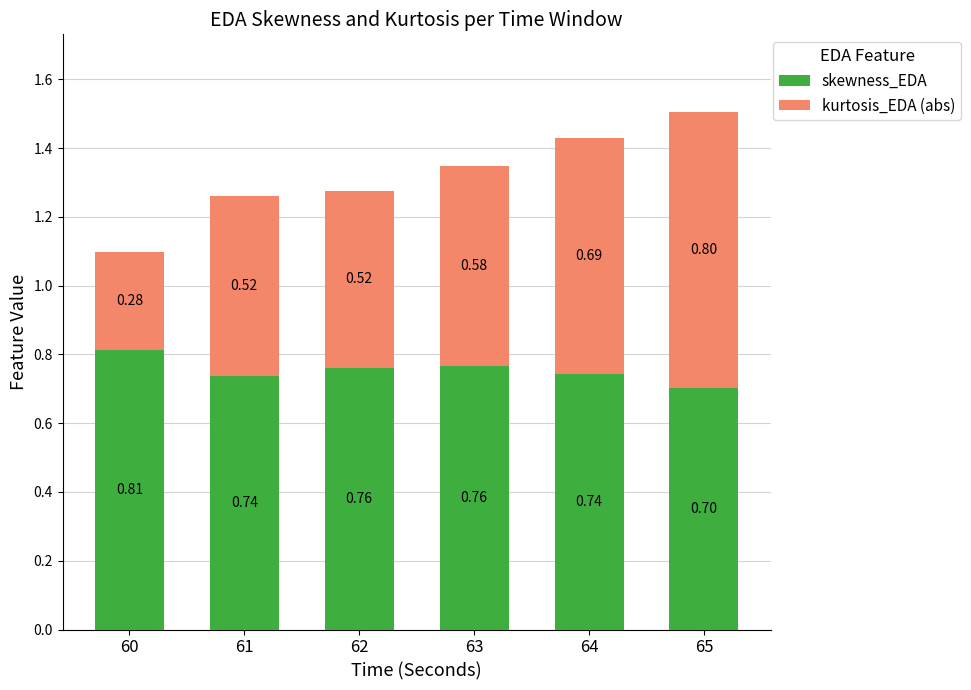

Does the chart contain stacked bars?

Yes